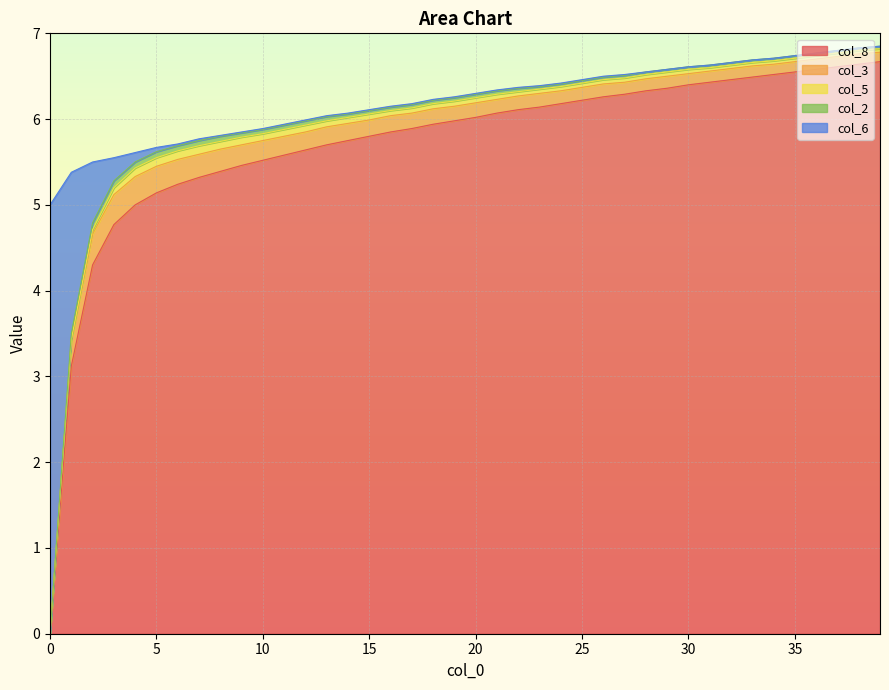

How many values in the col_2 series exceed 0?

39